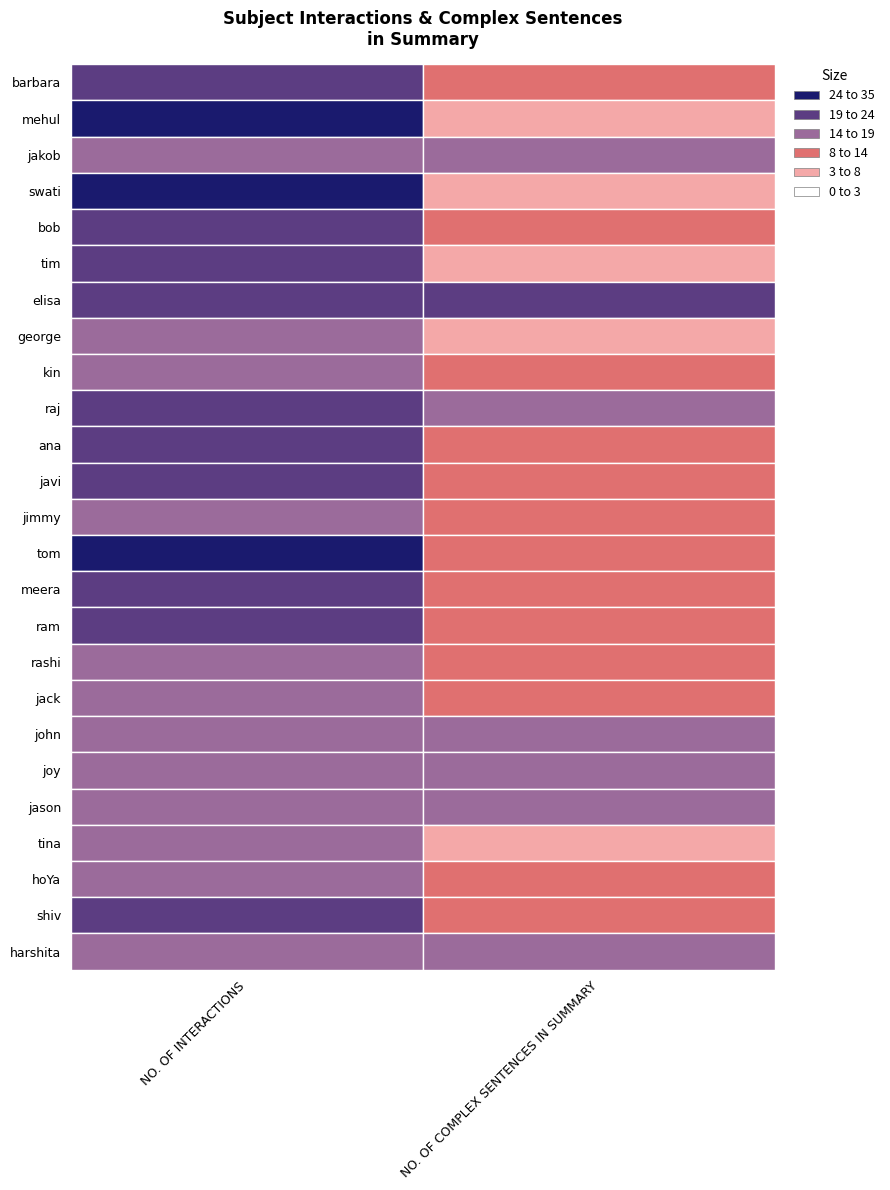

At which label is bob closest to 14?

1